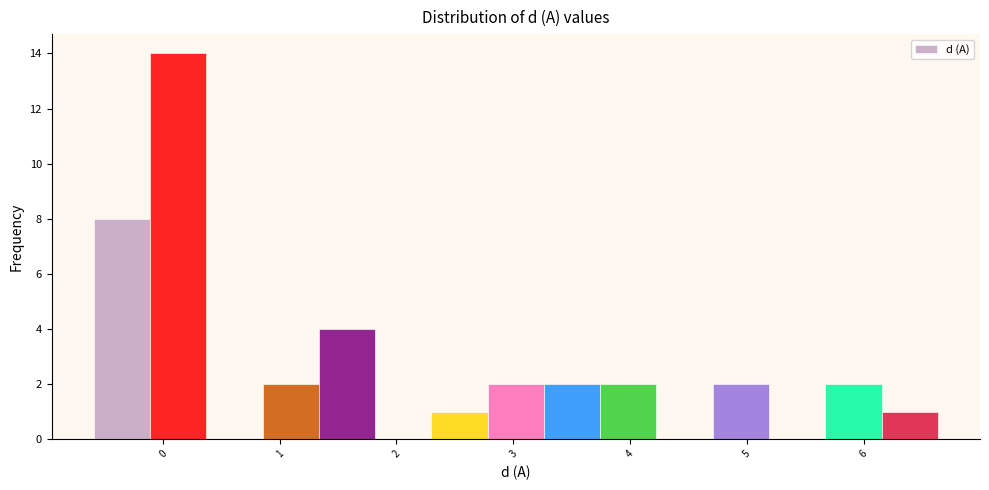

Reading left to right, list every bar in this chart as the range it spans on the x-axis followed by its height. Neither the bar edges nor the heights are printed on the chart, so give them approximately, as read against the axes.

-0.6 to -0.1: 8
-0.1 to 0.4: 14
0.4 to 0.9: 0
0.9 to 1.3: 2
1.3 to 1.8: 4
1.8 to 2.3: 0
2.3 to 2.8: 1
2.8 to 3.3: 2
3.3 to 3.7: 2
3.7 to 4.2: 2
4.2 to 4.7: 0
4.7 to 5.2: 2
5.2 to 5.7: 0
5.7 to 6.2: 2
6.2 to 6.6: 1